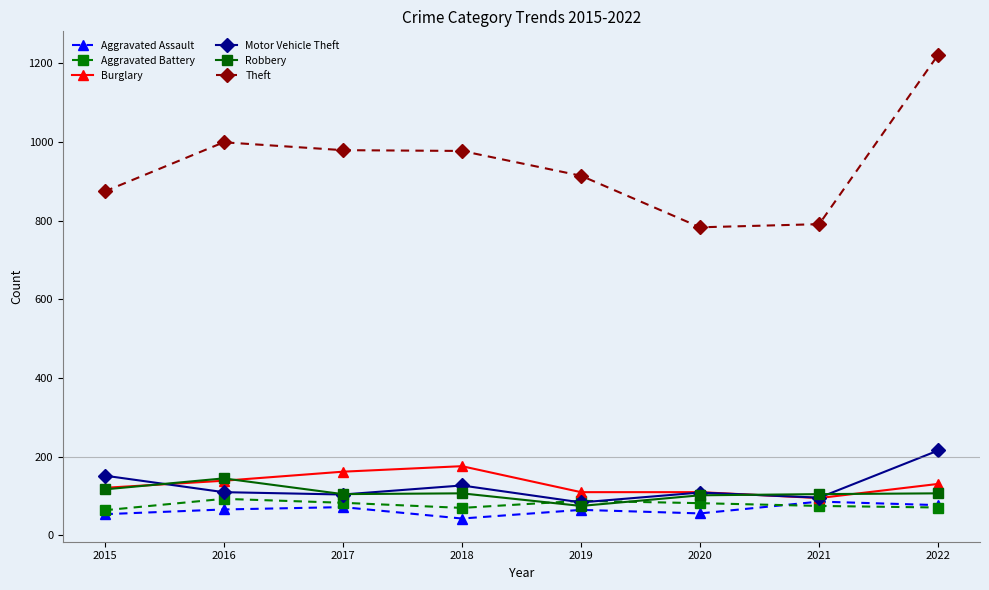

What is the value of the Motor Vehicle Theft point at the 8th from the left?

216